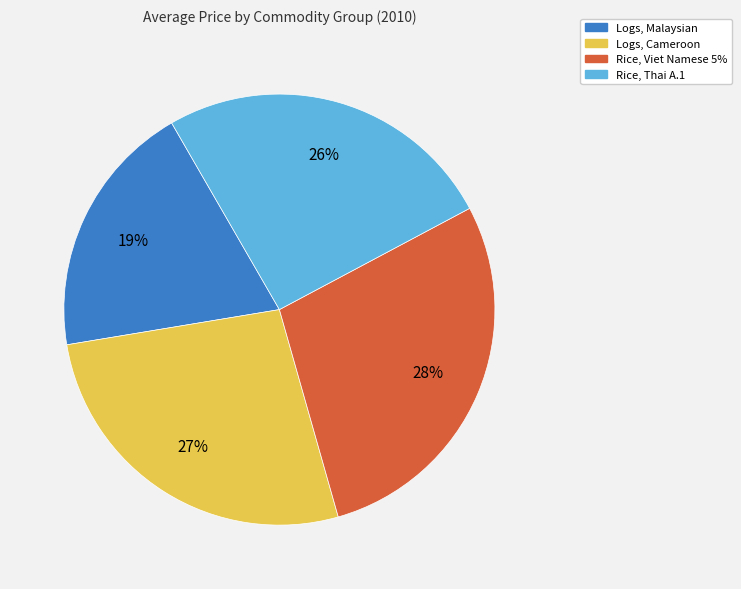

Does any single category account for the majority?

No